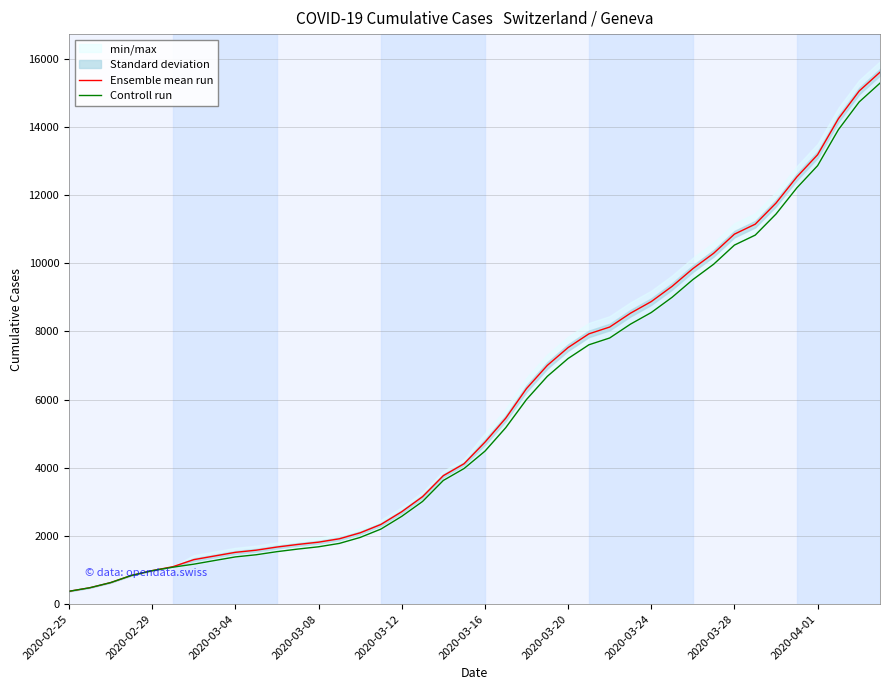

What is the sum of the Ensemble mean run values at 2020-03-12 and 31?

11273.0